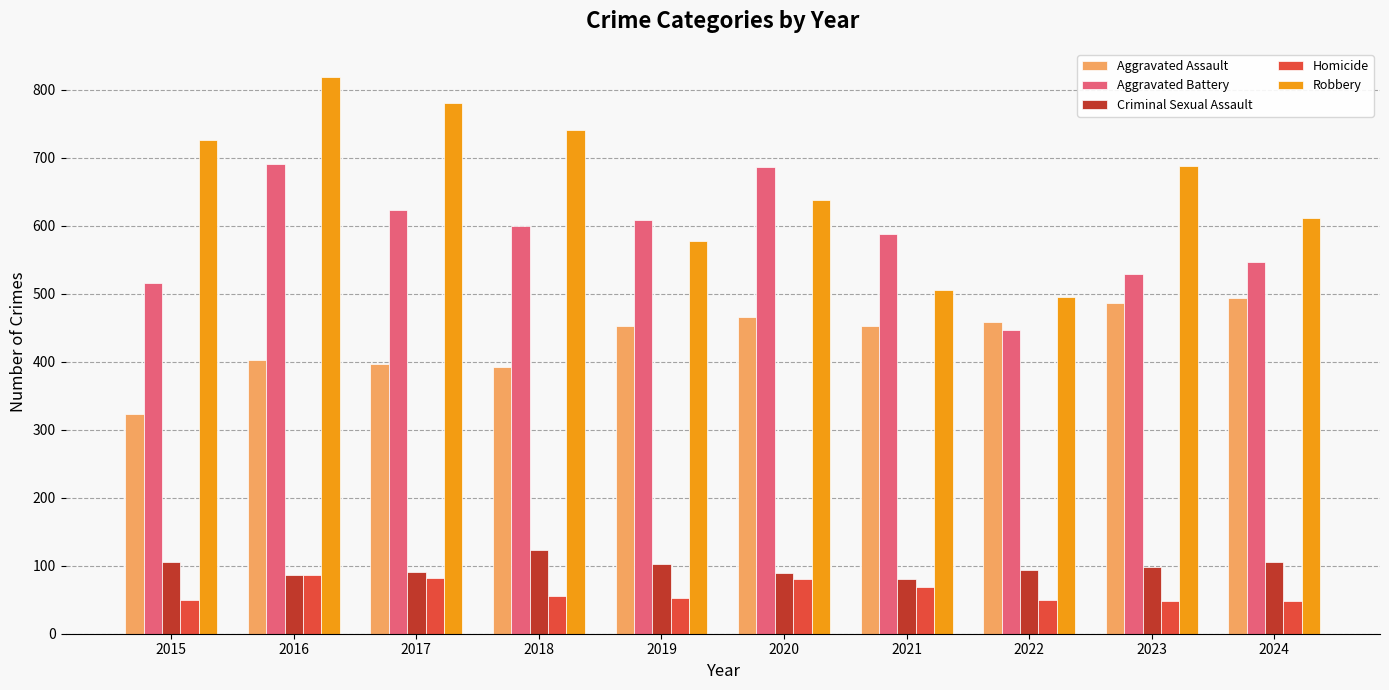

What is the approximate value of Robbery at 2024, to the nearest 5?

610